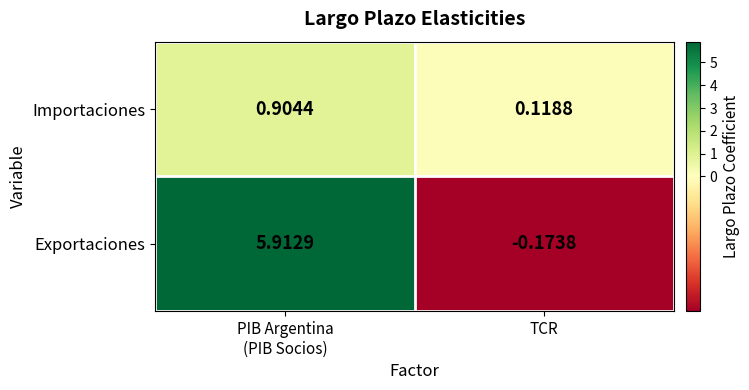

Which category has the lowest value across all series?

TCR